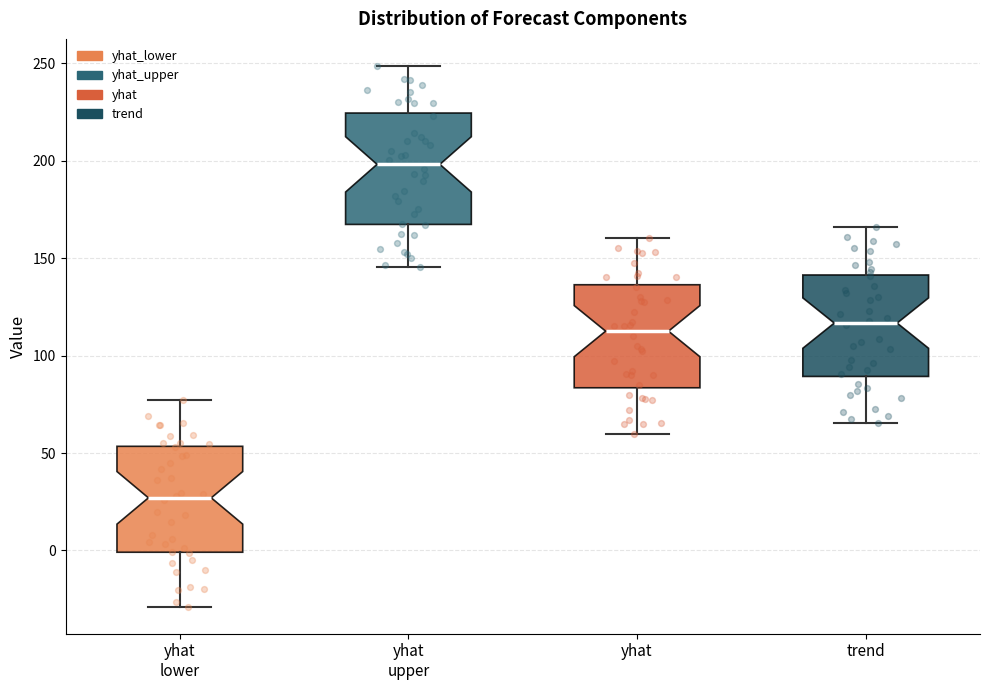

Reading left to right, transcribe this box plot: for each box, give where its median line is, the range the box spans, and where its two whiskers end, as read against the y-axis. The values are not printed on the chart, so give them approximately, as read against the axis.

yhat lower: median 25, box 0 to 55, whiskers -30 to 75
yhat upper: median 200, box 165 to 225, whiskers 145 to 250
yhat: median 115, box 85 to 135, whiskers 60 to 160
trend: median 115, box 90 to 140, whiskers 65 to 165